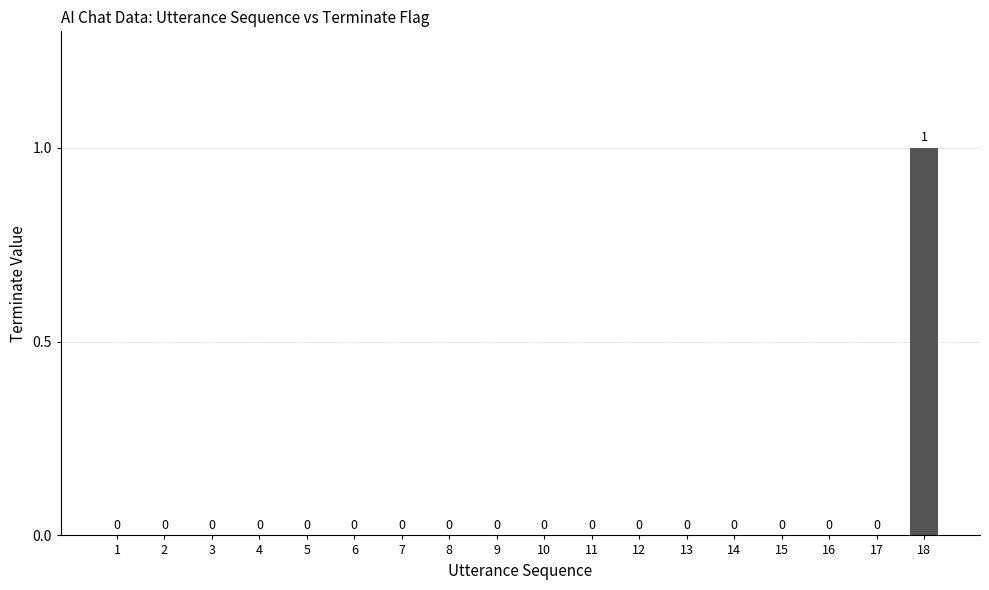

What is the approximate value at 18?

1